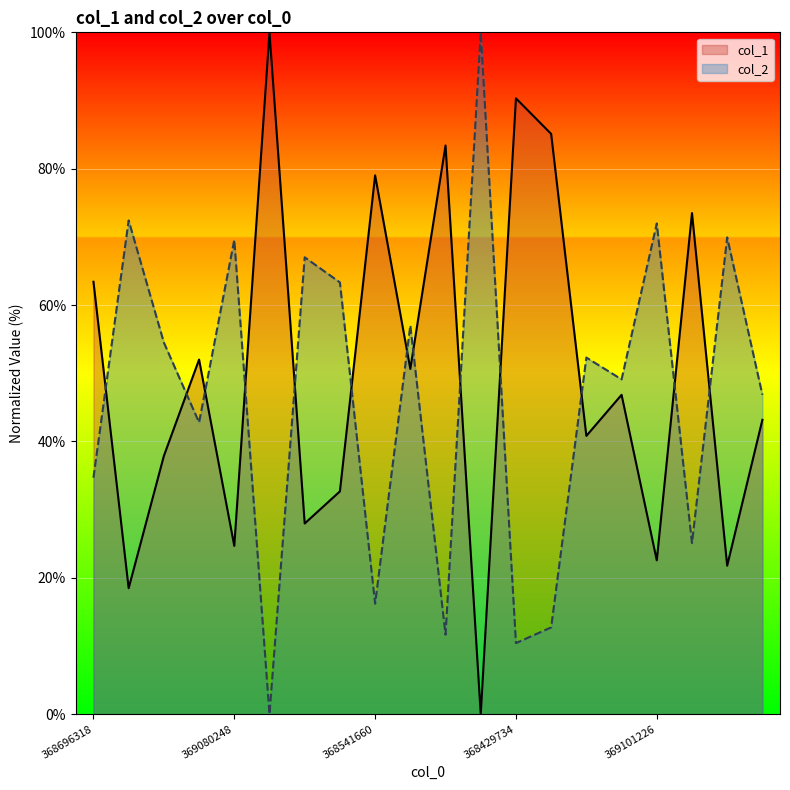

What is the label of the 17th point from the right?

368809438